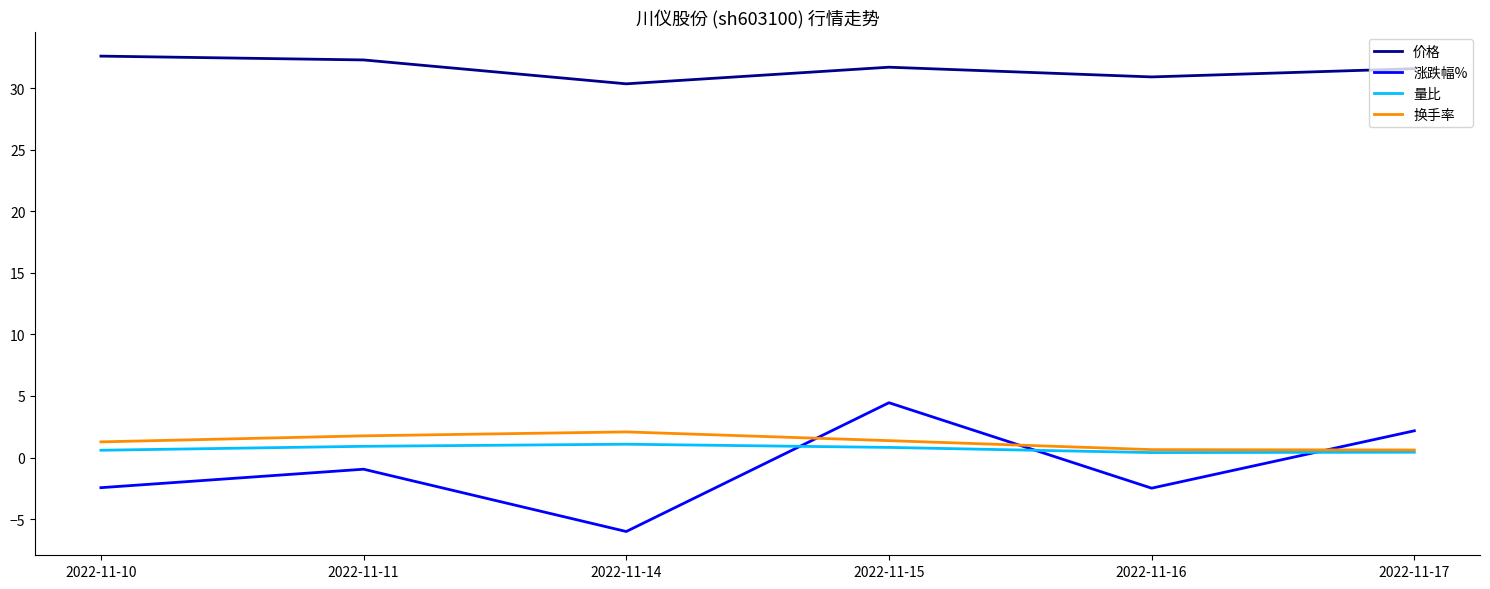

What is the smallest value displayed?

-6.0